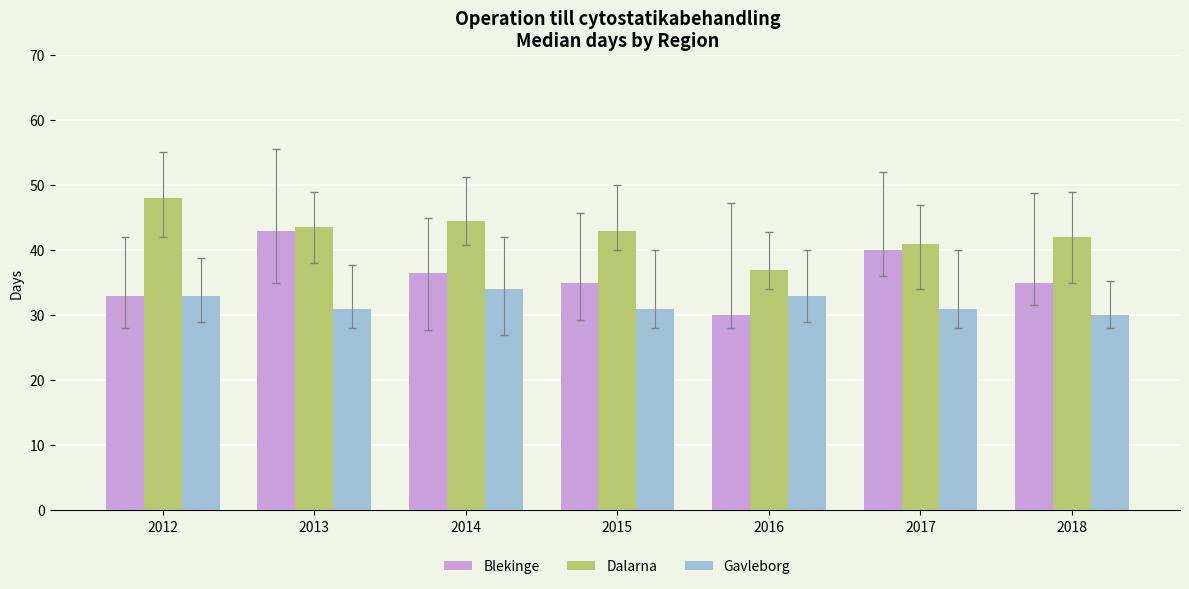

Reading right to left, list all the values displayed in this chart.

Blekinge: 2018=35.0	2017=40.0	2016=30.0	2015=35.0	2014=36.5	2013=43.0	2012=33.0
Dalarna: 2018=42.0	2017=41.0	2016=37.0	2015=43.0	2014=44.5	2013=43.5	2012=48.0
Gavleborg: 2018=30.0	2017=31.0	2016=33.0	2015=31.0	2014=34.0	2013=31.0	2012=33.0